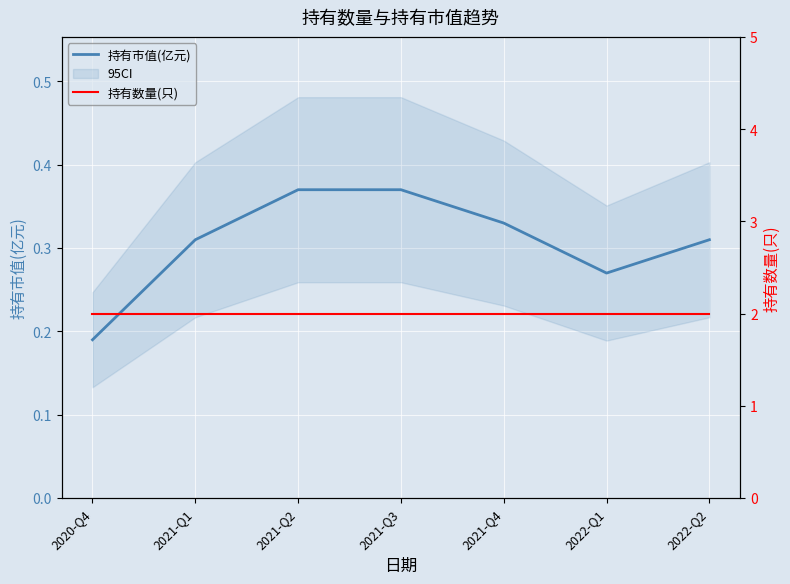

Which category has the highest value across all series?

2020-Q4